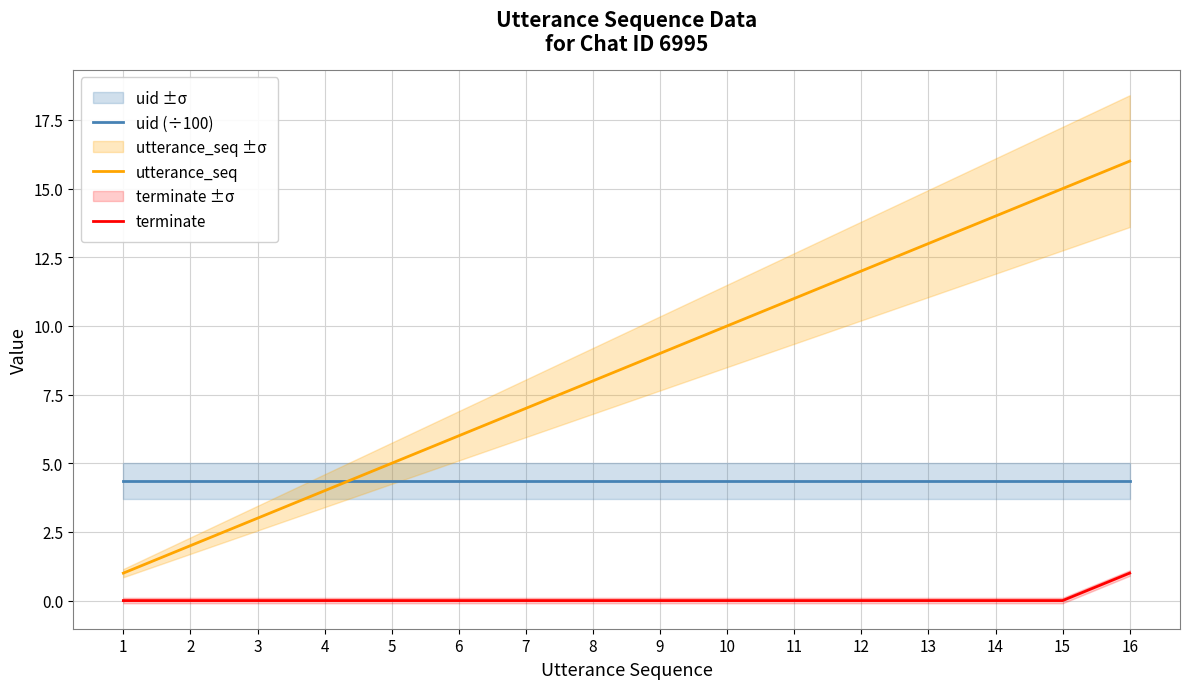

Is it true that uid (÷100) equals 4.4 at 8?

True